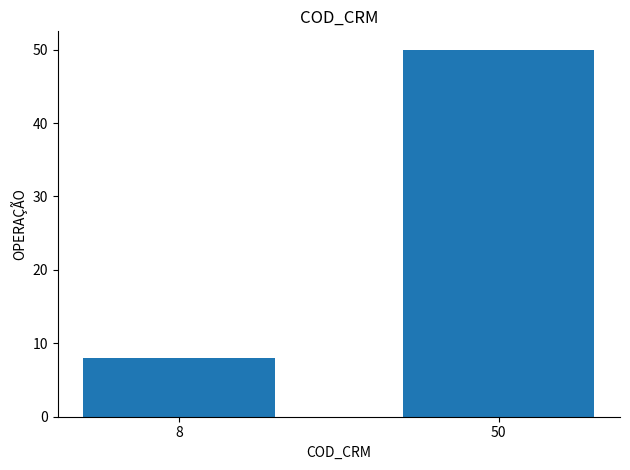

What is the average value?

29